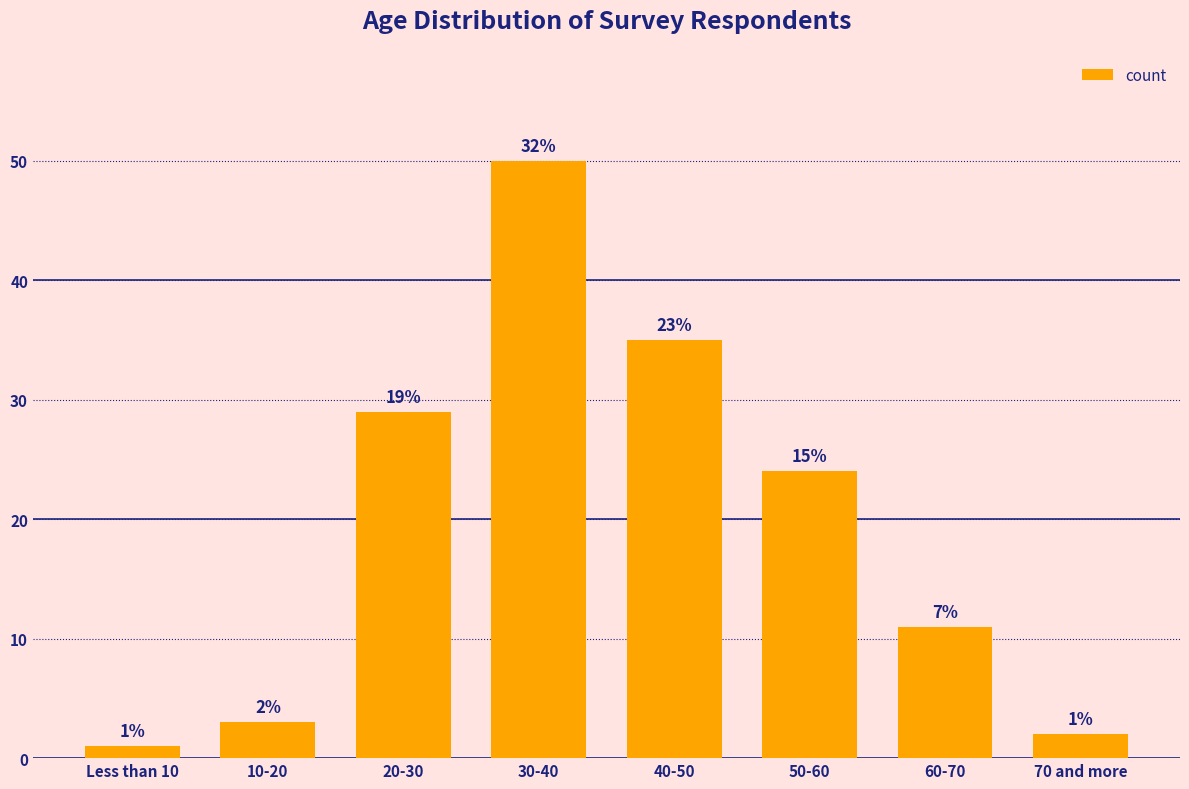

Rank the categories by value from lowest to highest.

Less than 10, 70 and more, 10-20, 60-70, 50-60, 20-30, 40-50, 30-40